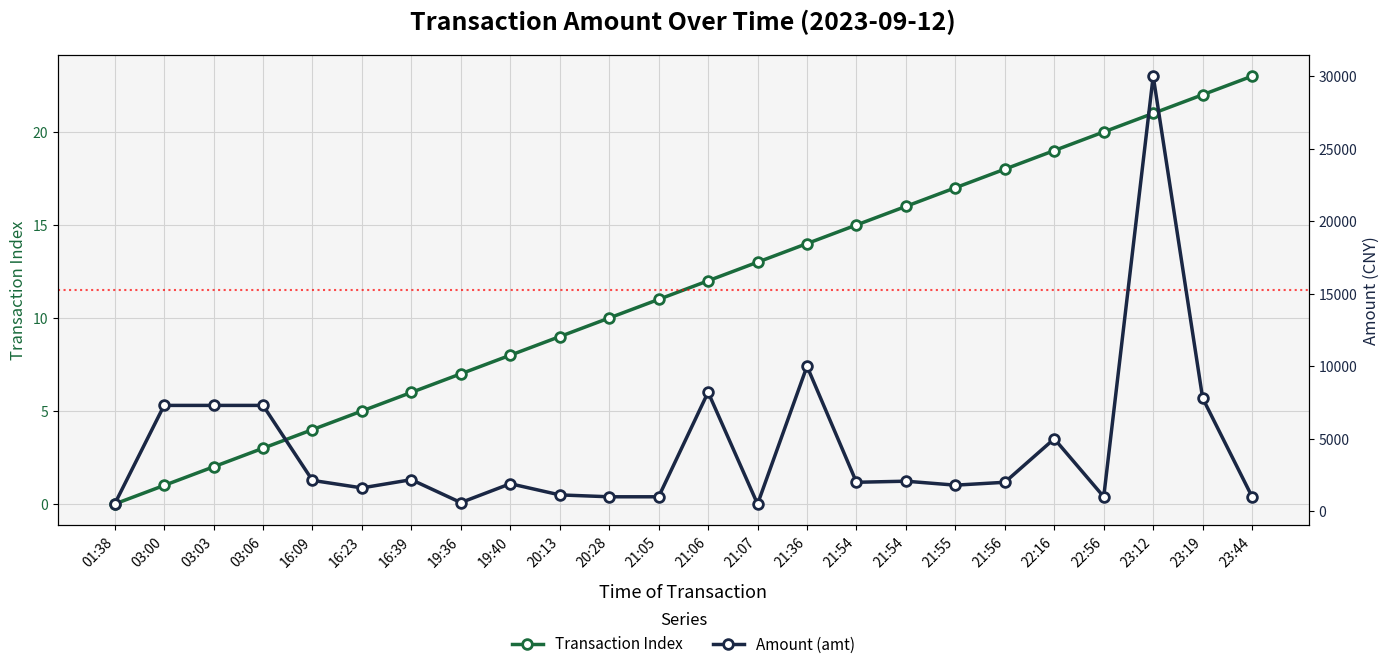

What is the label of the 16th point from the left?

21:54